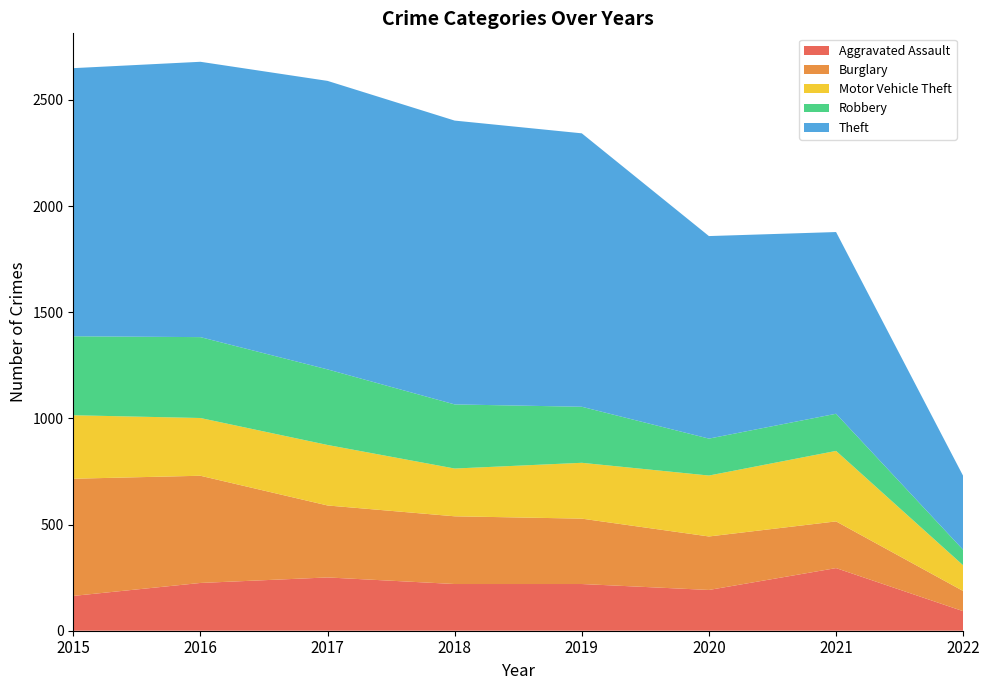

Reading left to right, list all the values displayed in this chart.

Aggravated Assault: 2015=164	2016=225	2017=251	2018=220	2019=220	2020=192	2021=295	2022=92
Burglary: 2015=552	2016=505	2017=339	2018=319	2019=308	2020=252	2021=220	2022=95
Motor Vehicle Theft: 2015=299	2016=272	2017=285	2018=225	2019=263	2020=287	2021=332	2022=121
Robbery: 2015=372	2016=381	2017=356	2018=302	2019=264	2020=174	2021=175	2022=73
Theft: 2015=1263	2016=1297	2017=1359	2018=1337	2019=1288	2020=954	2021=856	2022=348